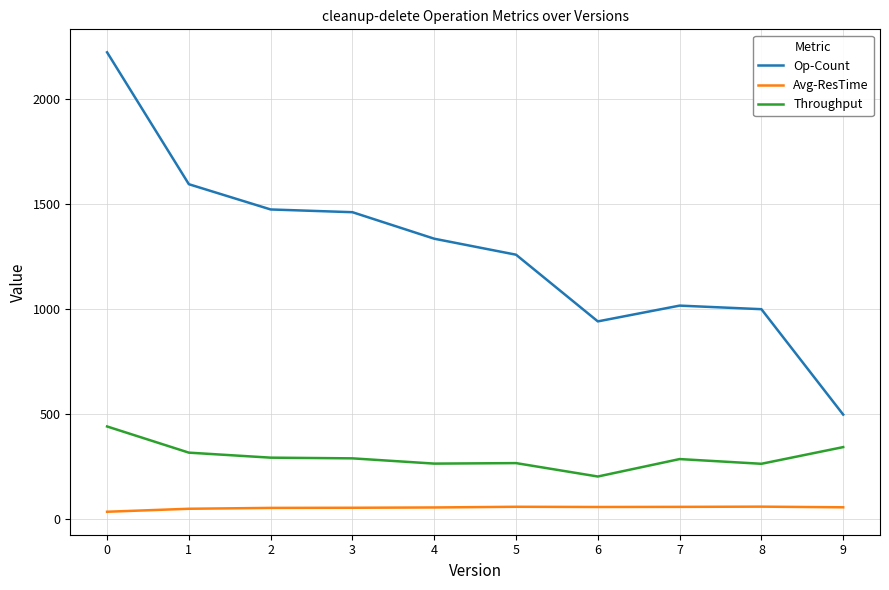

Which series has the largest range (max minus min)?

Op-Count